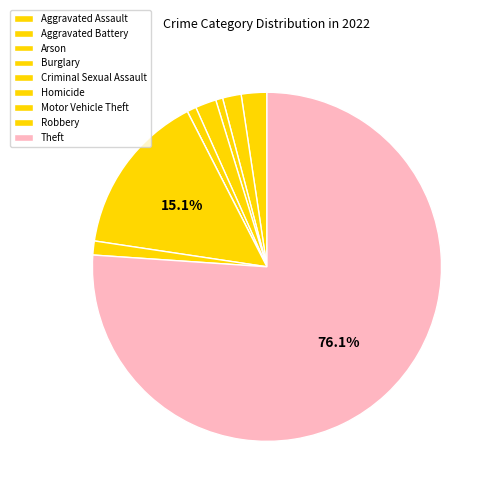

To the nearest percent, what is the difference between the Aggravated Assault and Aggravated Battery slice percentages?

1%